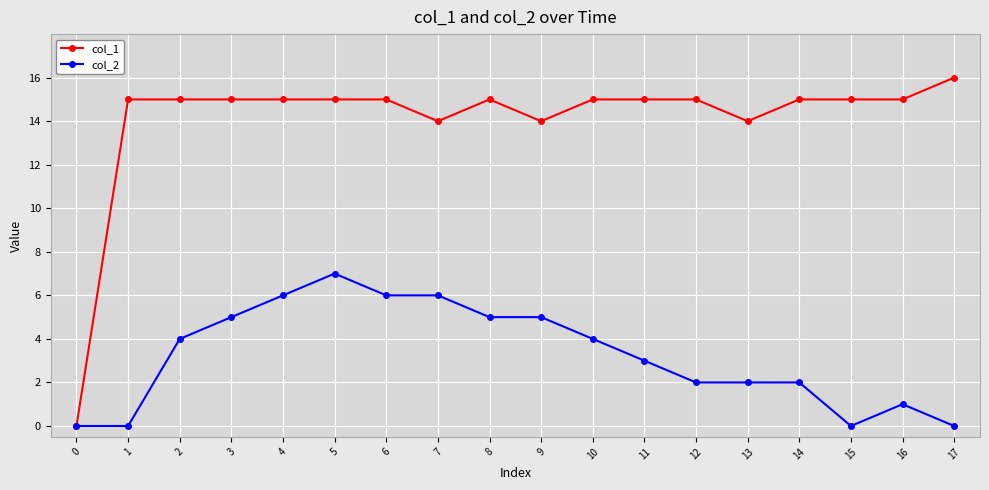

What is the difference between the highest and lowest values at 10?

11